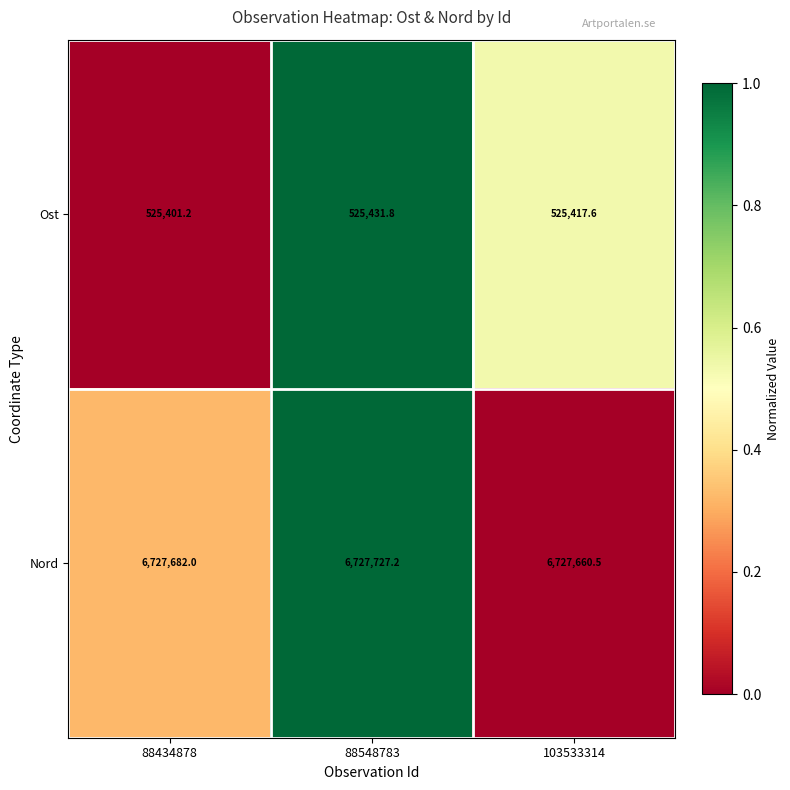

List the series in order of their overall mean, lowest first.

Ost, Nord